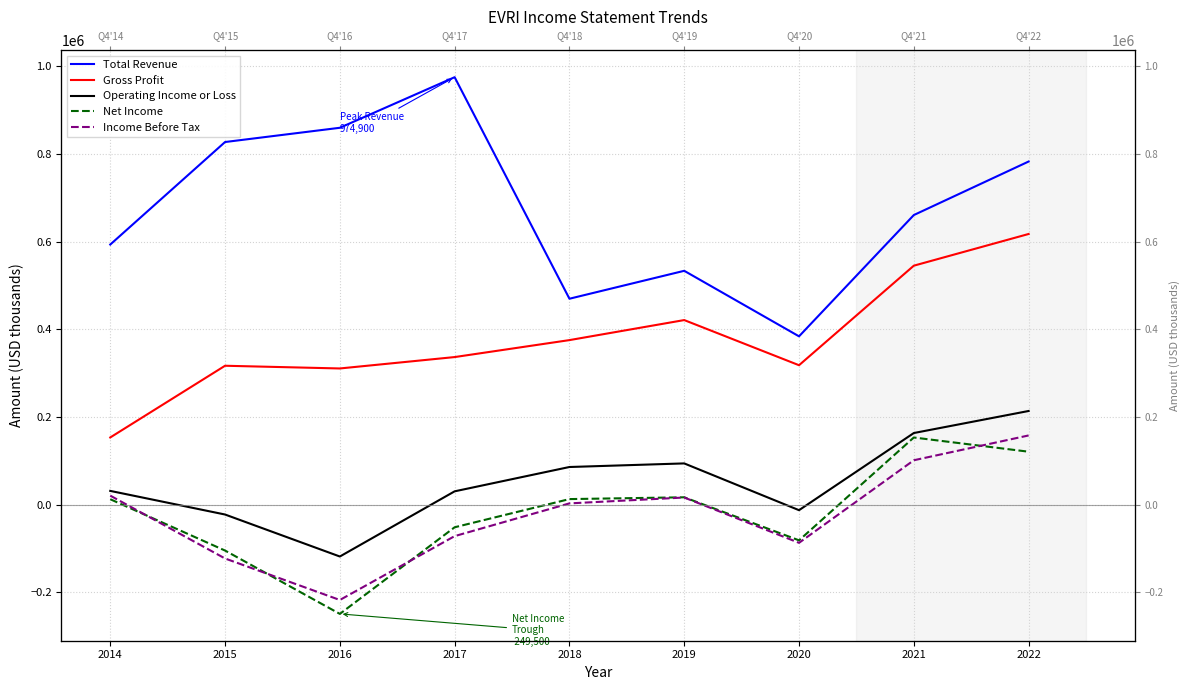

Which series has the largest total across all categories?

Total Revenue